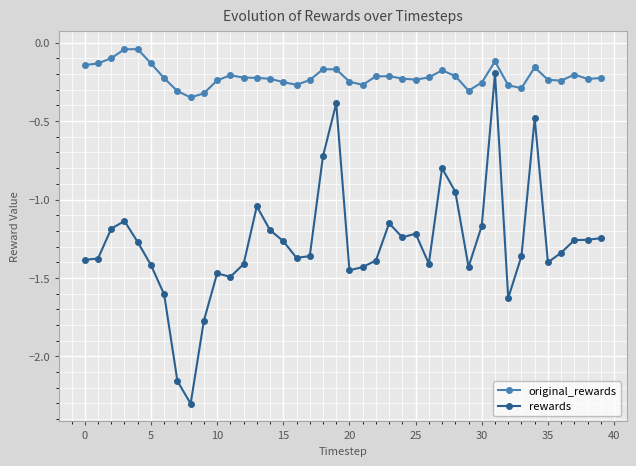

What is the smallest value displayed?

-2.3